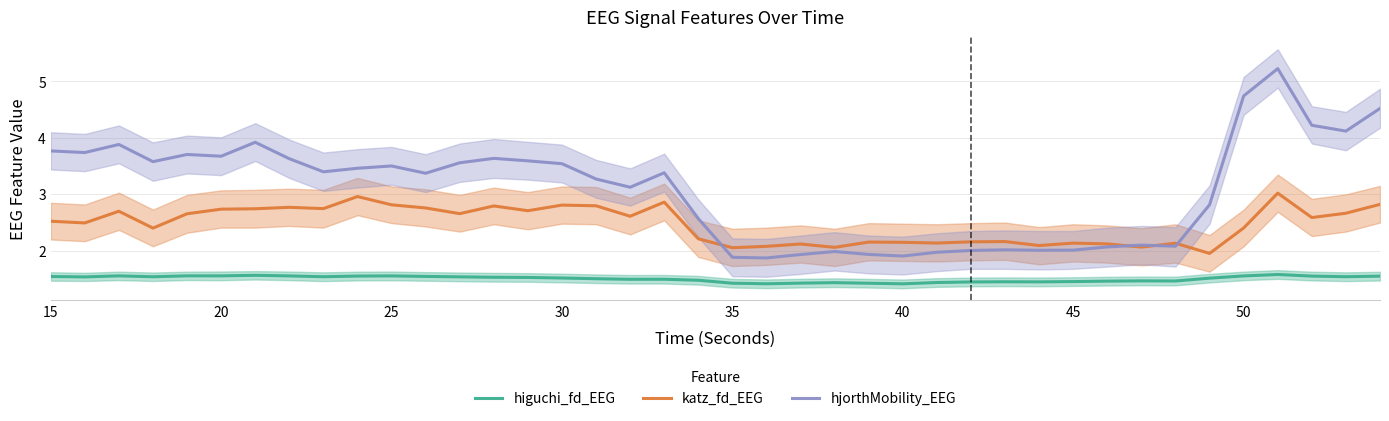

True or false: hjorthMobility_EEG and higuchi_fd_EEG intersect in this chart.

False